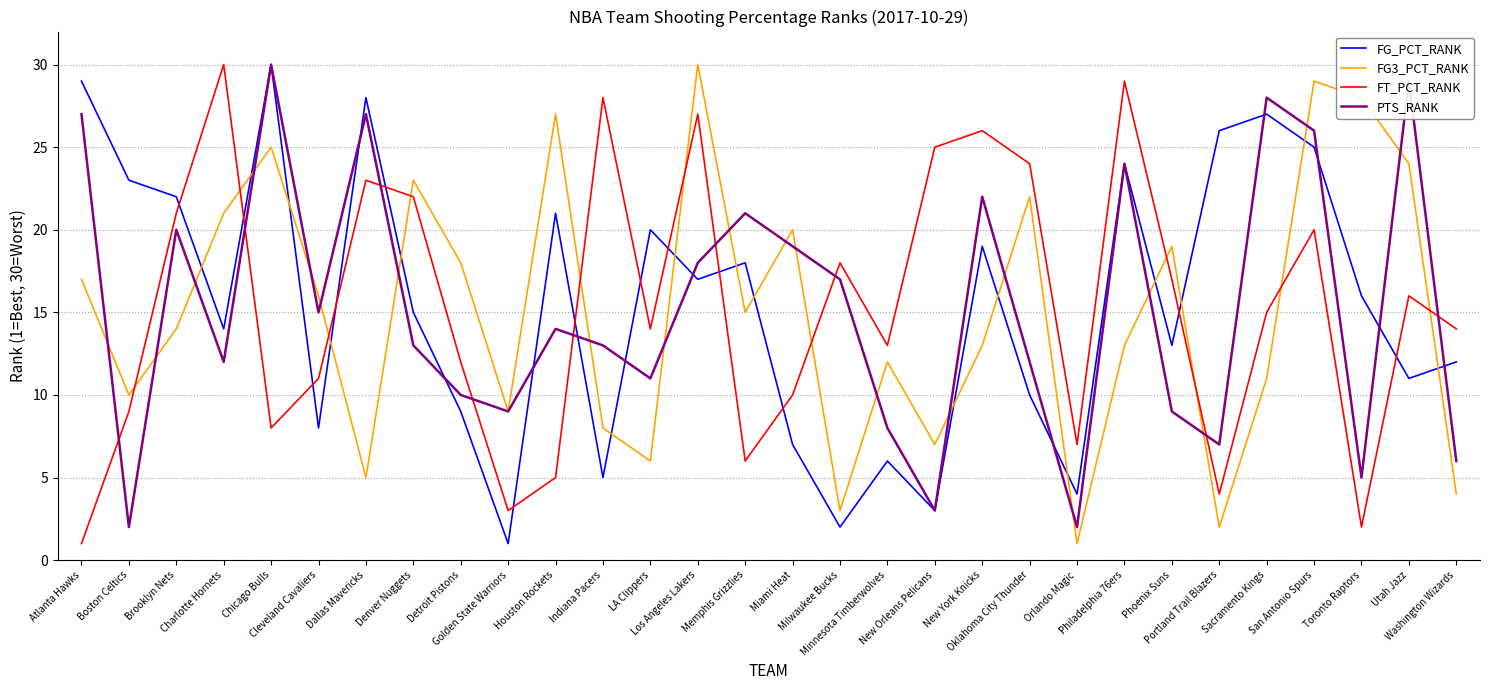

What is the greatest value displayed?

30